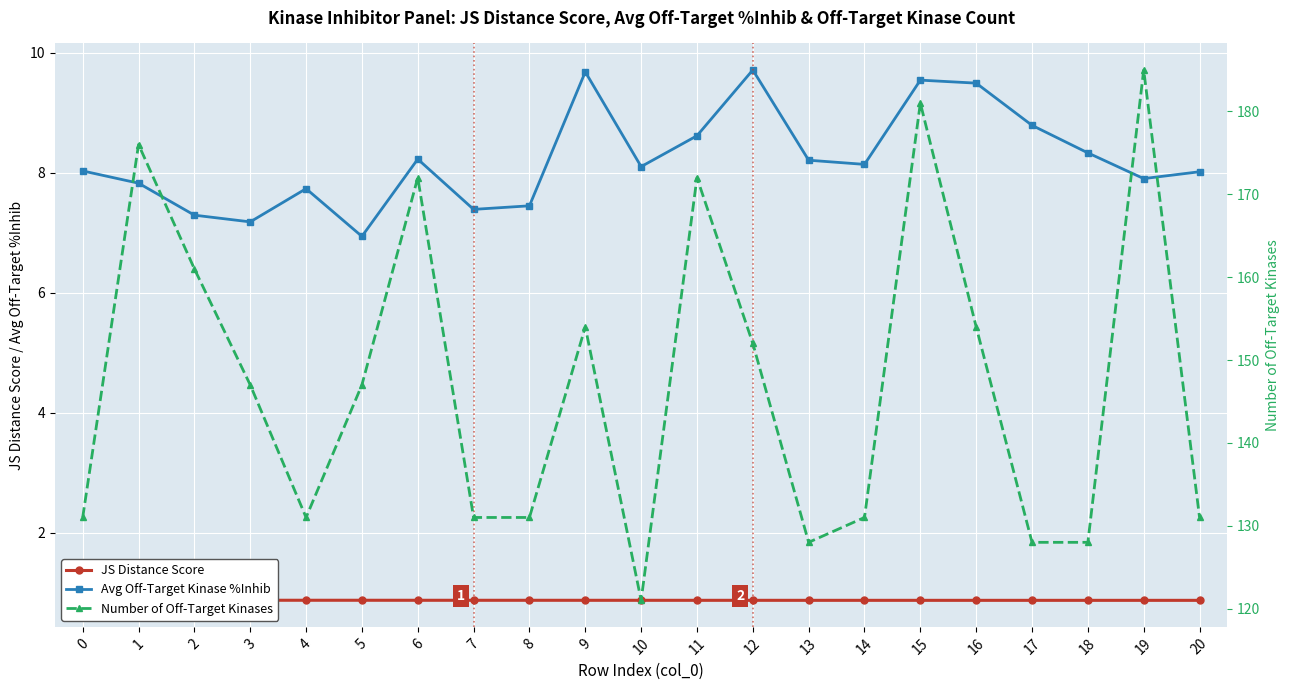

What is the value of the Number of Off-Target Kinases point at the 9th from the left?

131.0